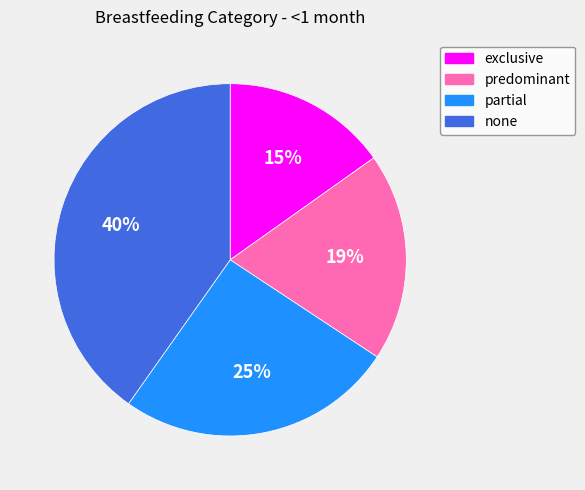

To the nearest percent, what is the difference between the largest and smallest slice percentages?

25%